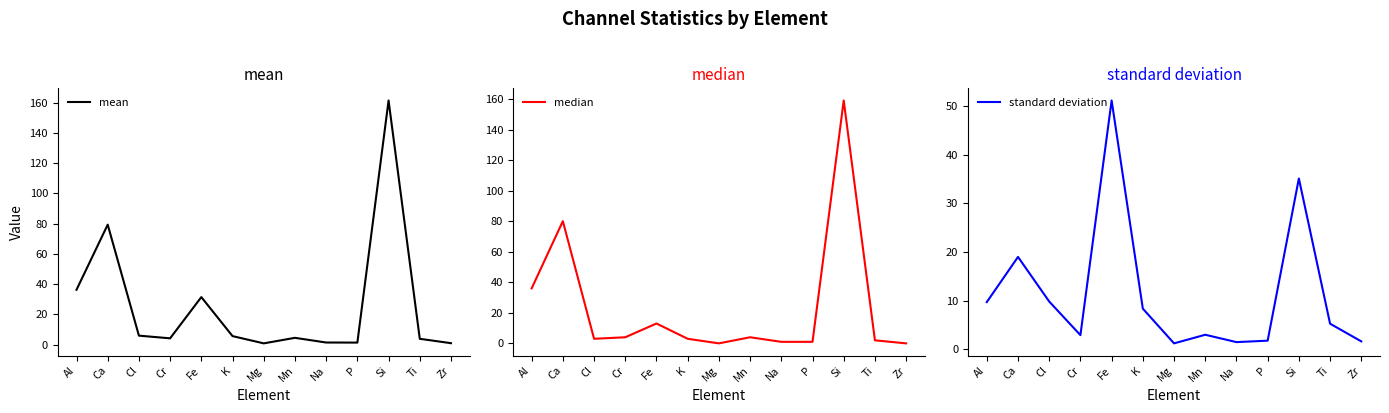

At which category does standard deviation reach its first local valley?

Cr